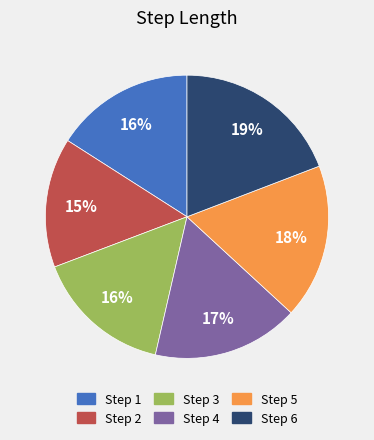

How many slices are in this pie chart?

6